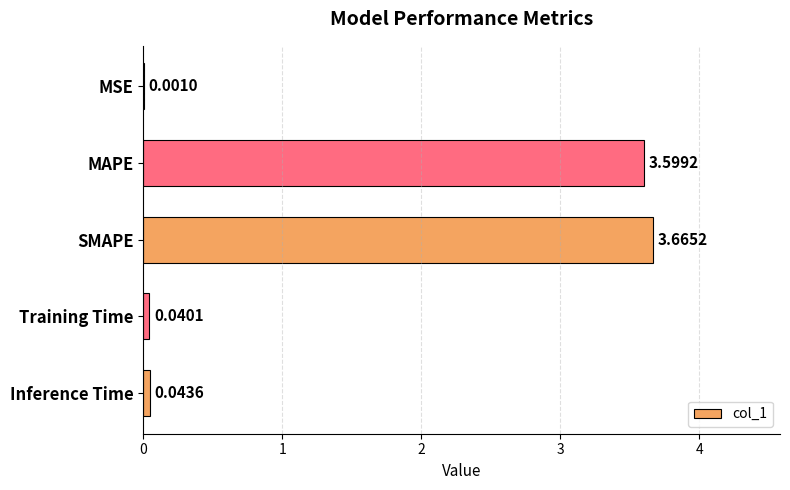

Between Training Time and MAPE, which is larger?

MAPE